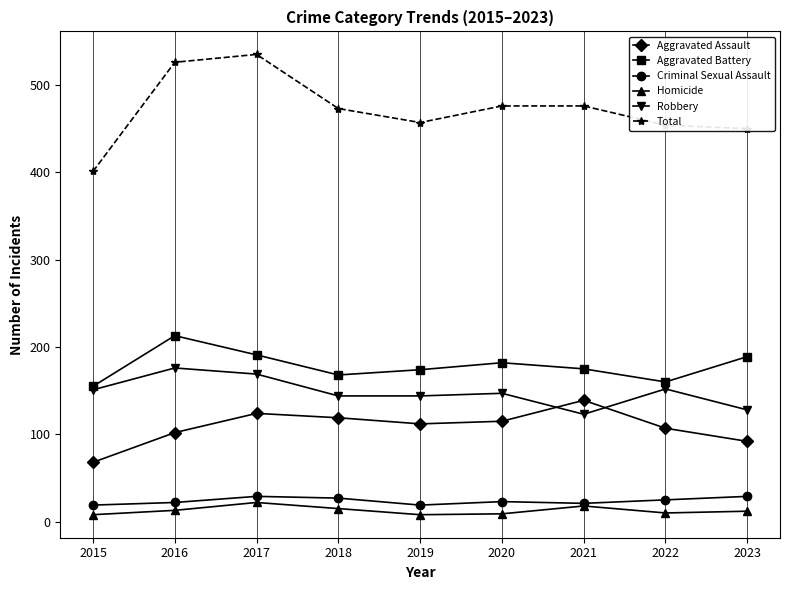

Which series has the largest total across all categories?

Total